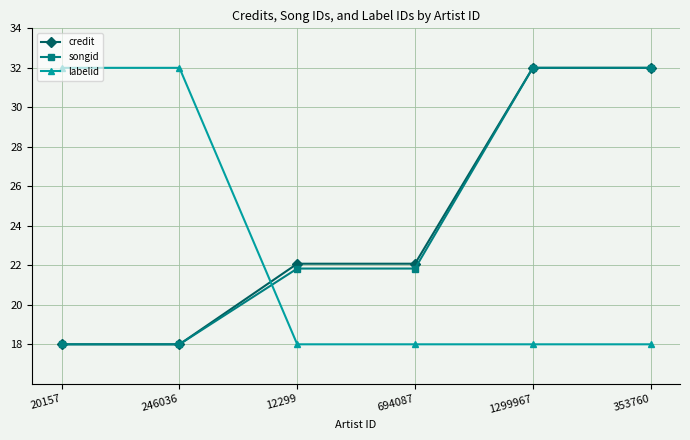

How many distinct data groups are displayed?

3